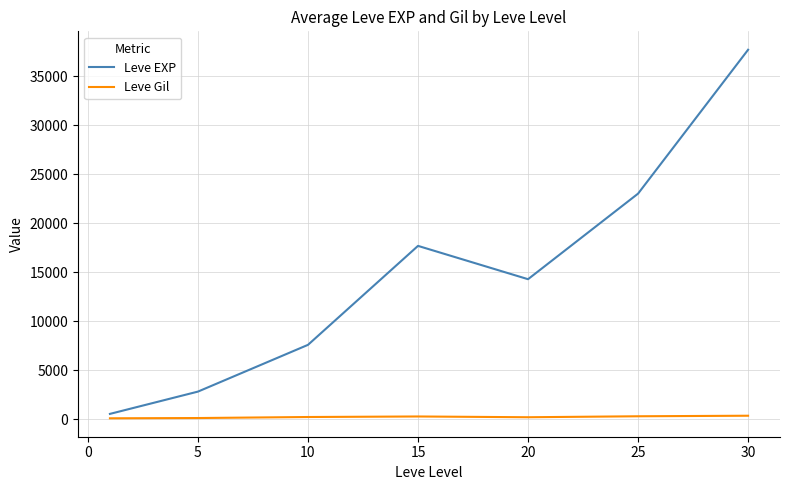

Rank the series by their maximum value, from highest to lowest.

Leve EXP, Leve Gil